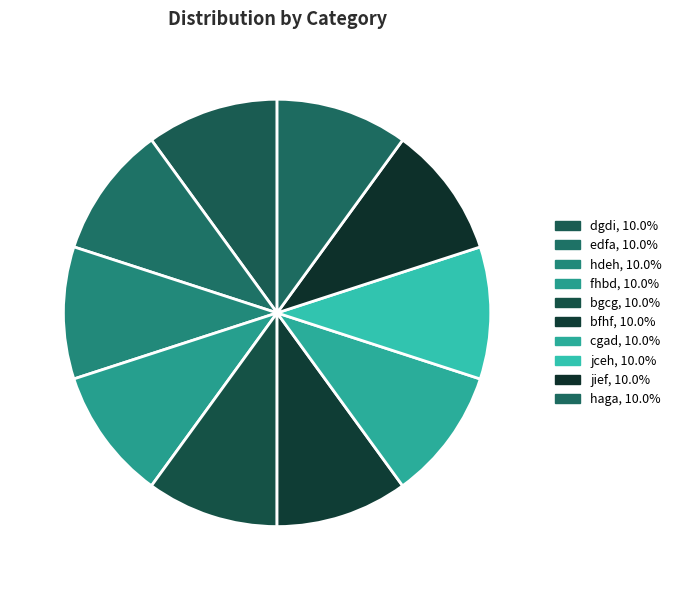

What is the ratio of the value at bgcg to the value at cgad?

1.0